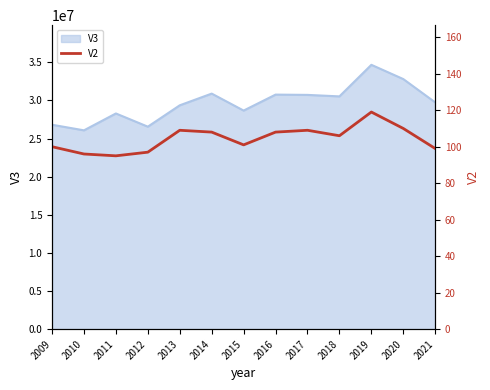

Approximately how many times larger is the value at 2013 compared to 2018?

1.0